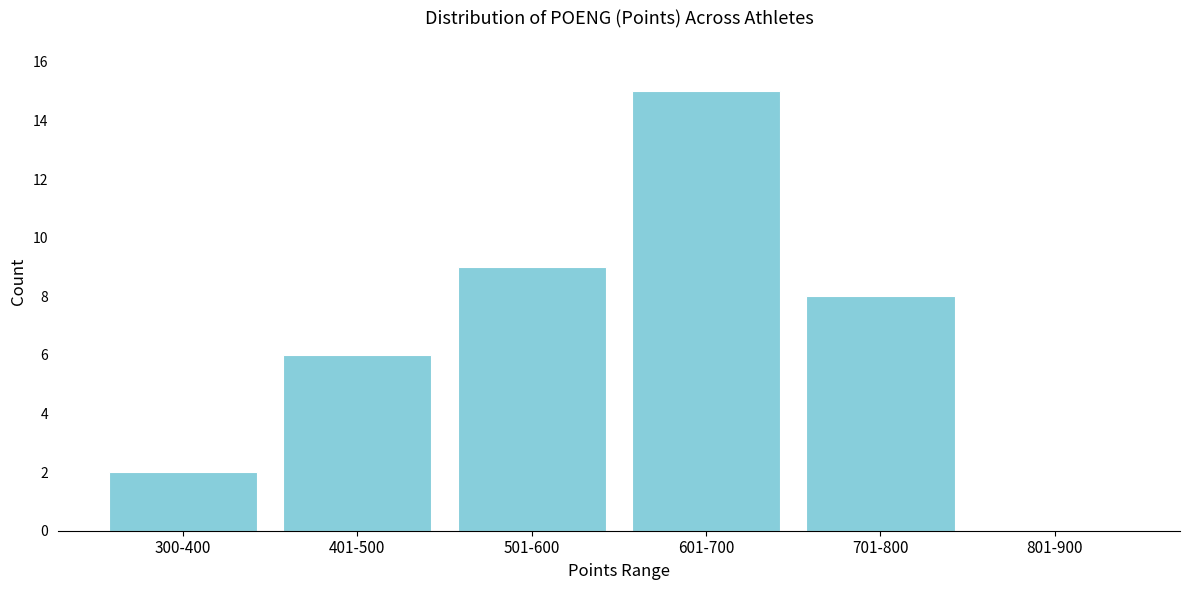

Reading right to left, extract all data points from this chart.

801-900=0	701-800=8	601-700=15	501-600=9	401-500=6	300-400=2